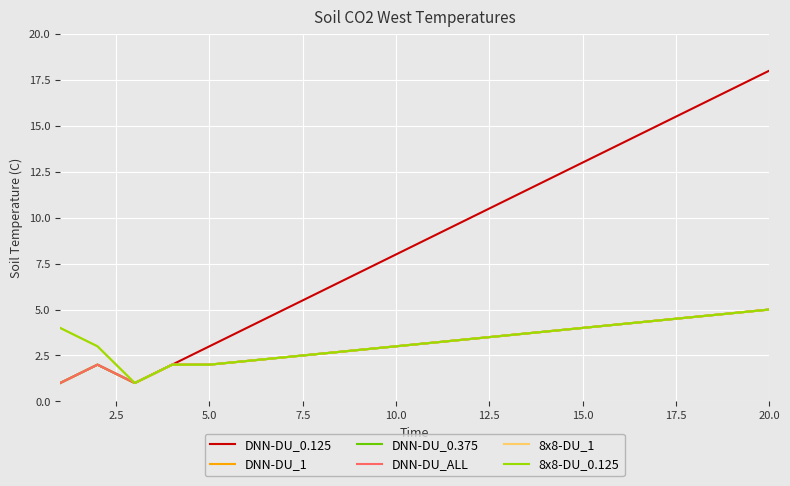

Does the chart have visible grid lines?

Yes